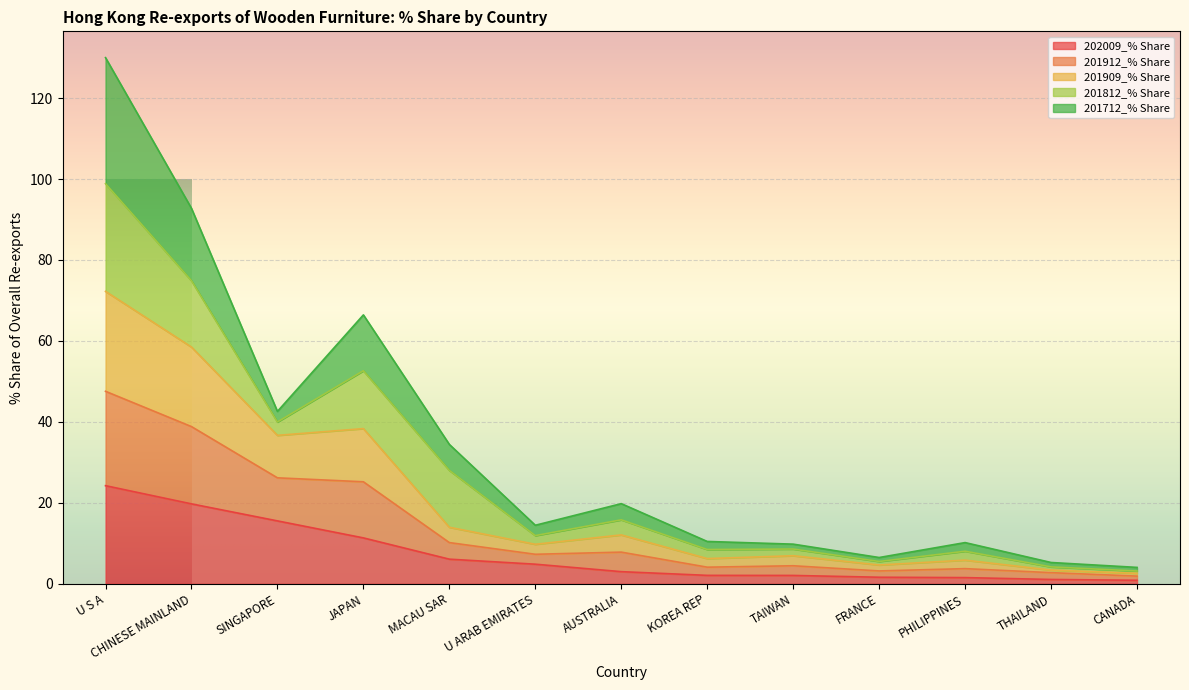

Which category has the highest value across all series?

U S A